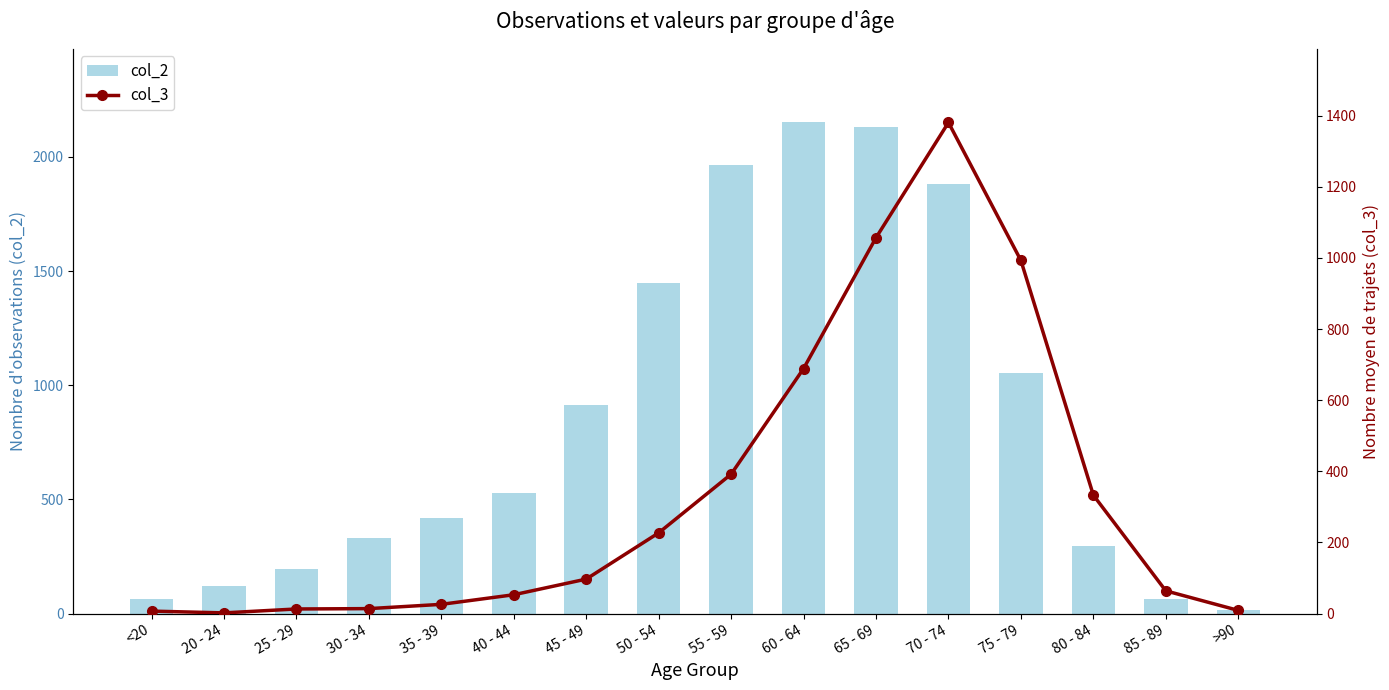

Rank the series by their maximum value, from lowest to highest.

col_3, col_2